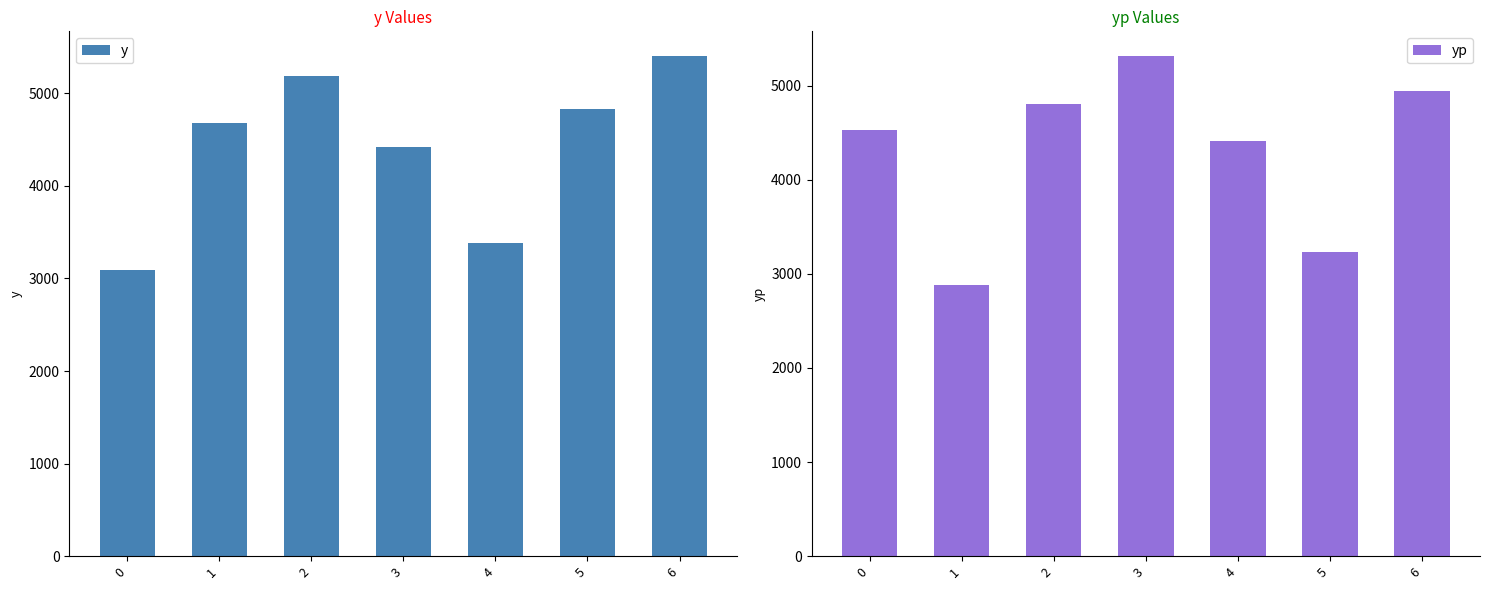

Between 0 and 2, which is larger?

2